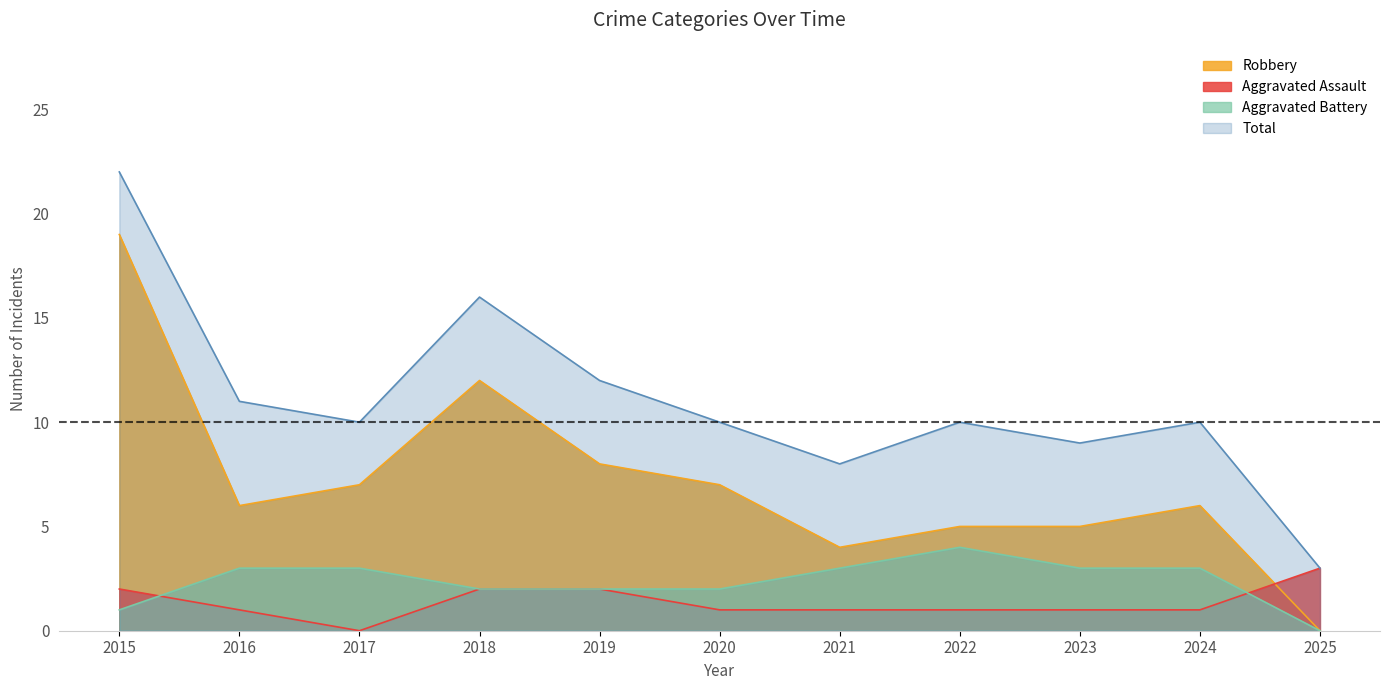

What is the maximum value shown in the chart?

22